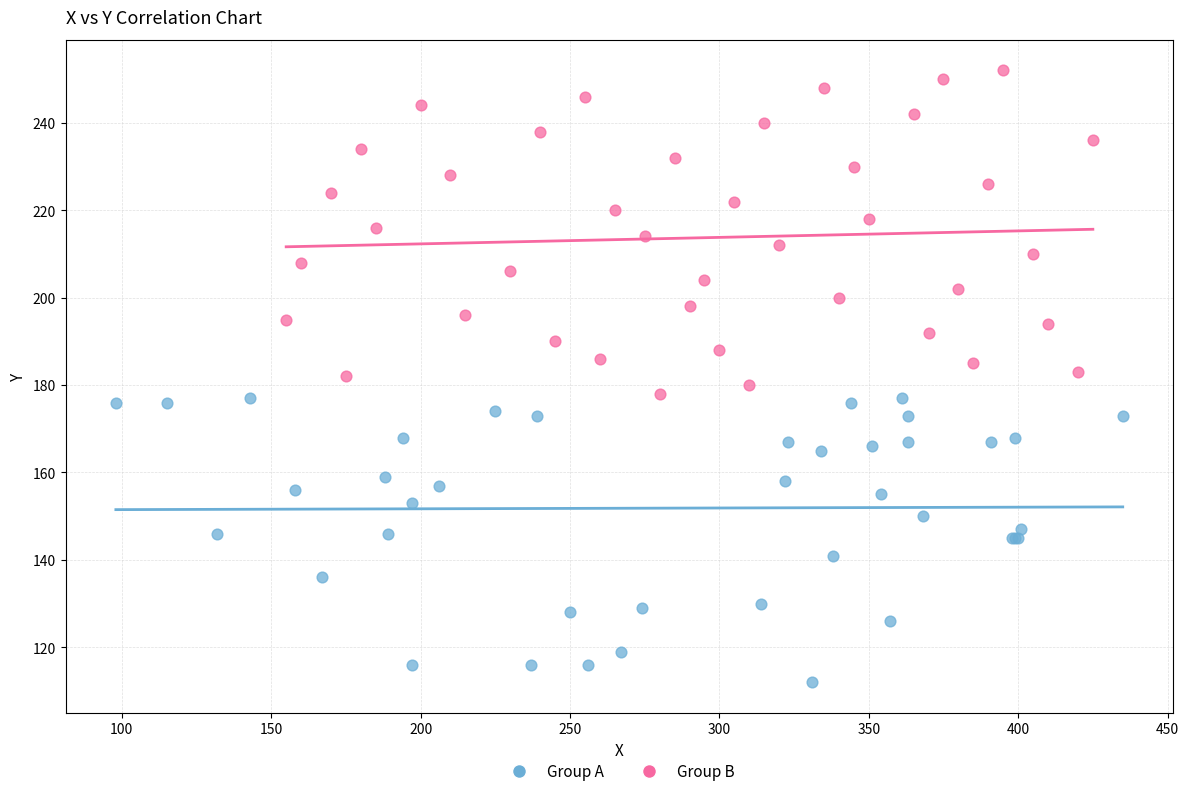

Which series contains the lowest Y value?

Group A